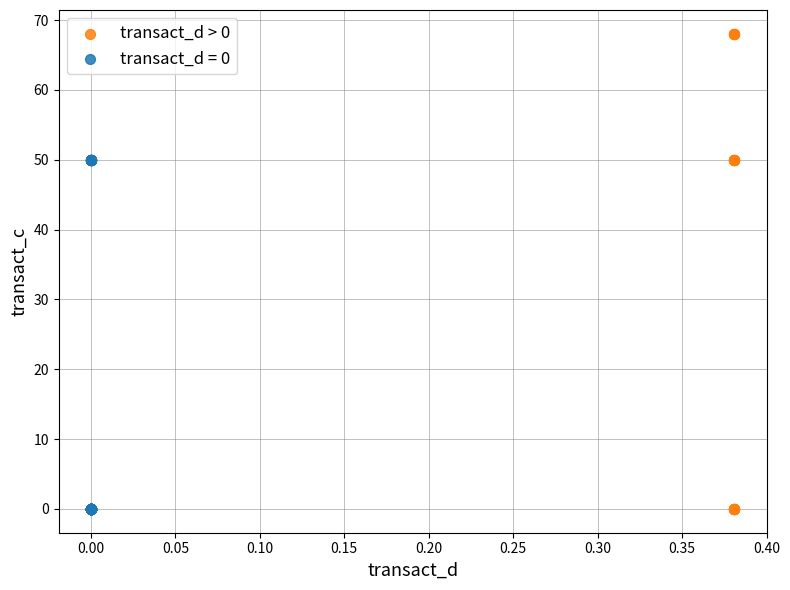

Which series has the largest Y range (max minus min)?

transact_d > 0